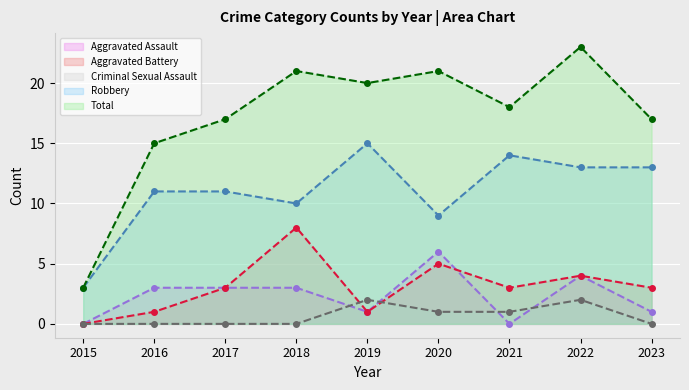

The Aggravated Assault series shows -4 at 2015. True or false?

False